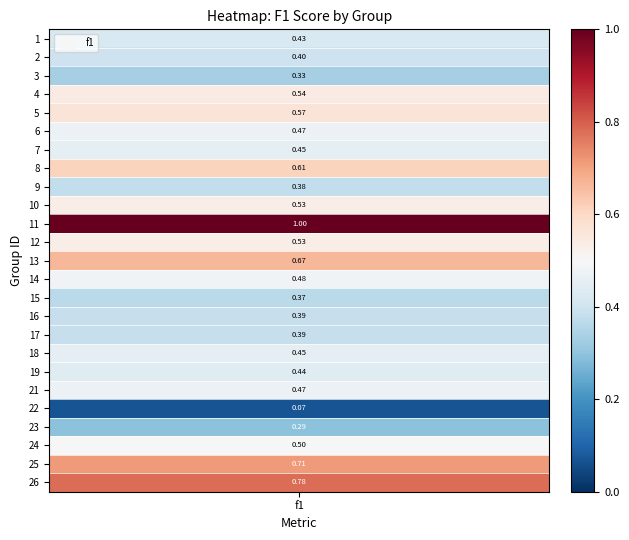

How many distinct data groups are displayed?

1